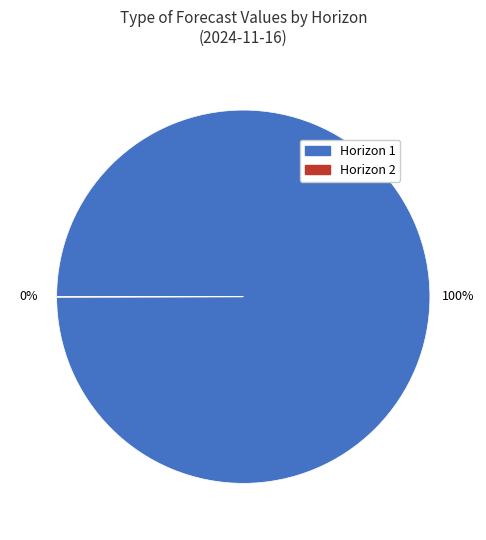

Is there any slice that represents more than half of the pie?

Yes